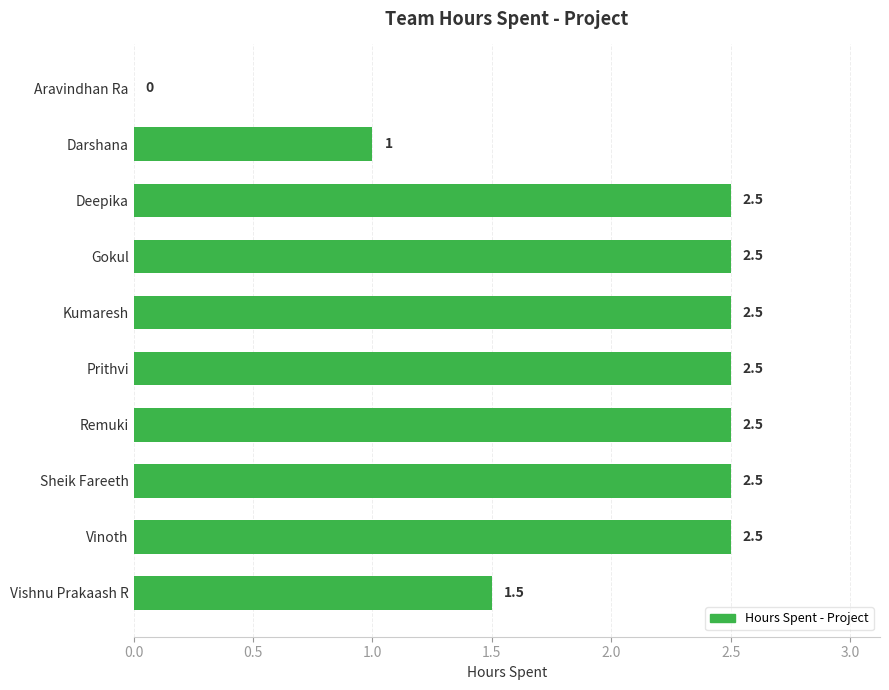

What is the greatest value displayed?

2.5